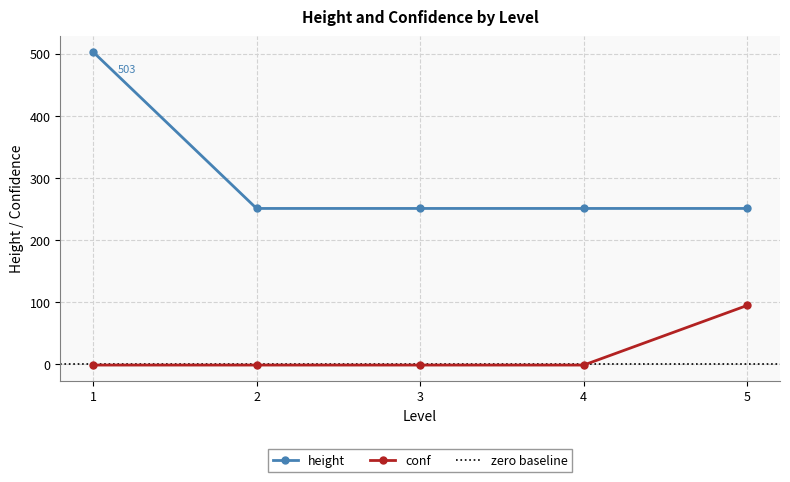

True or false: conf and height intersect in this chart.

False